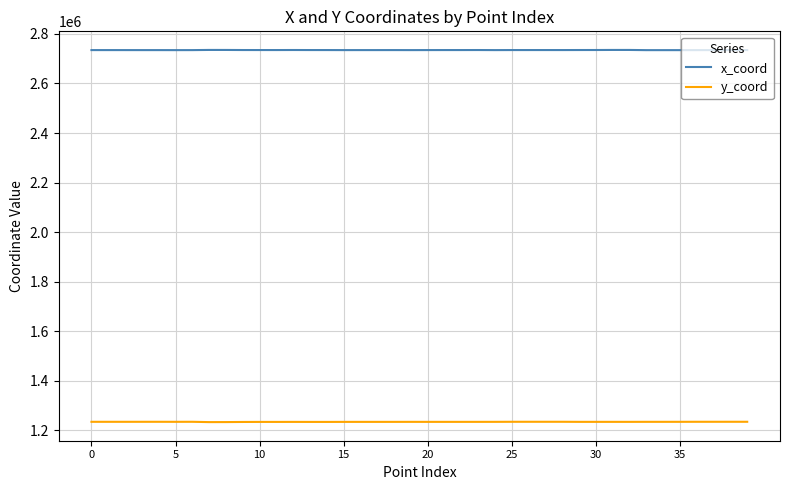

Rank the series by their maximum value, from highest to lowest.

x_coord, y_coord